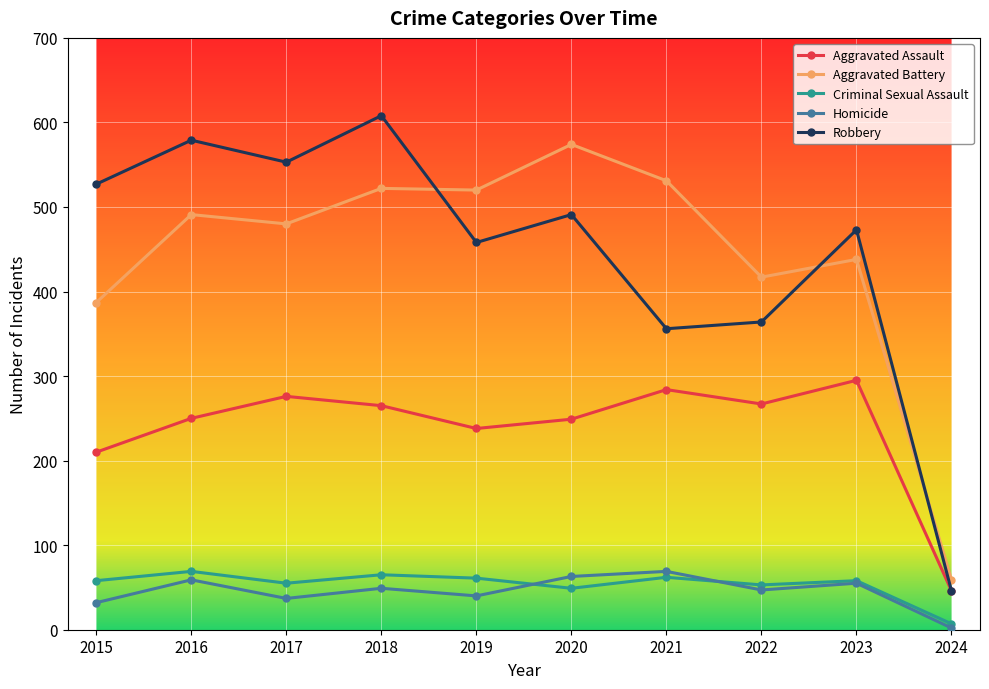

What is the sum of all Criminal Sexual Assault values?

537